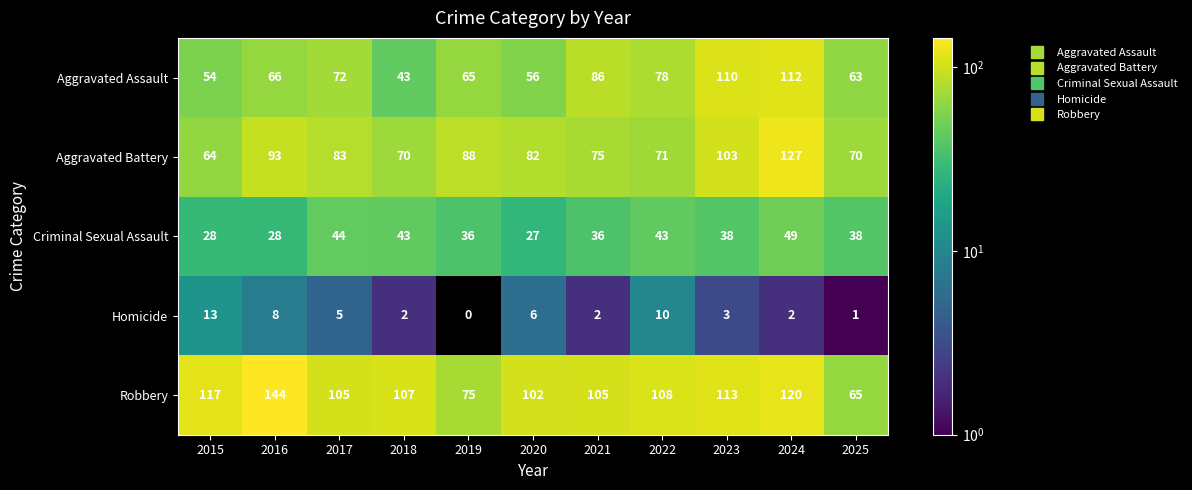

At which category is the sum across all series the highest?

2024